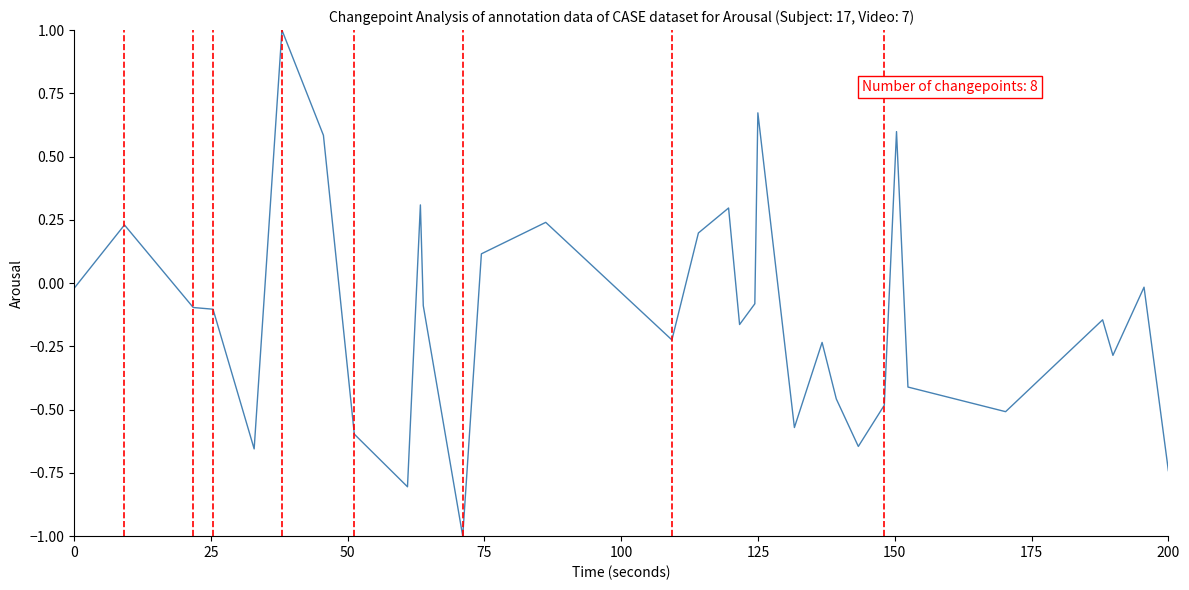

True or false: the data has more than 0 interior local peaks.

True